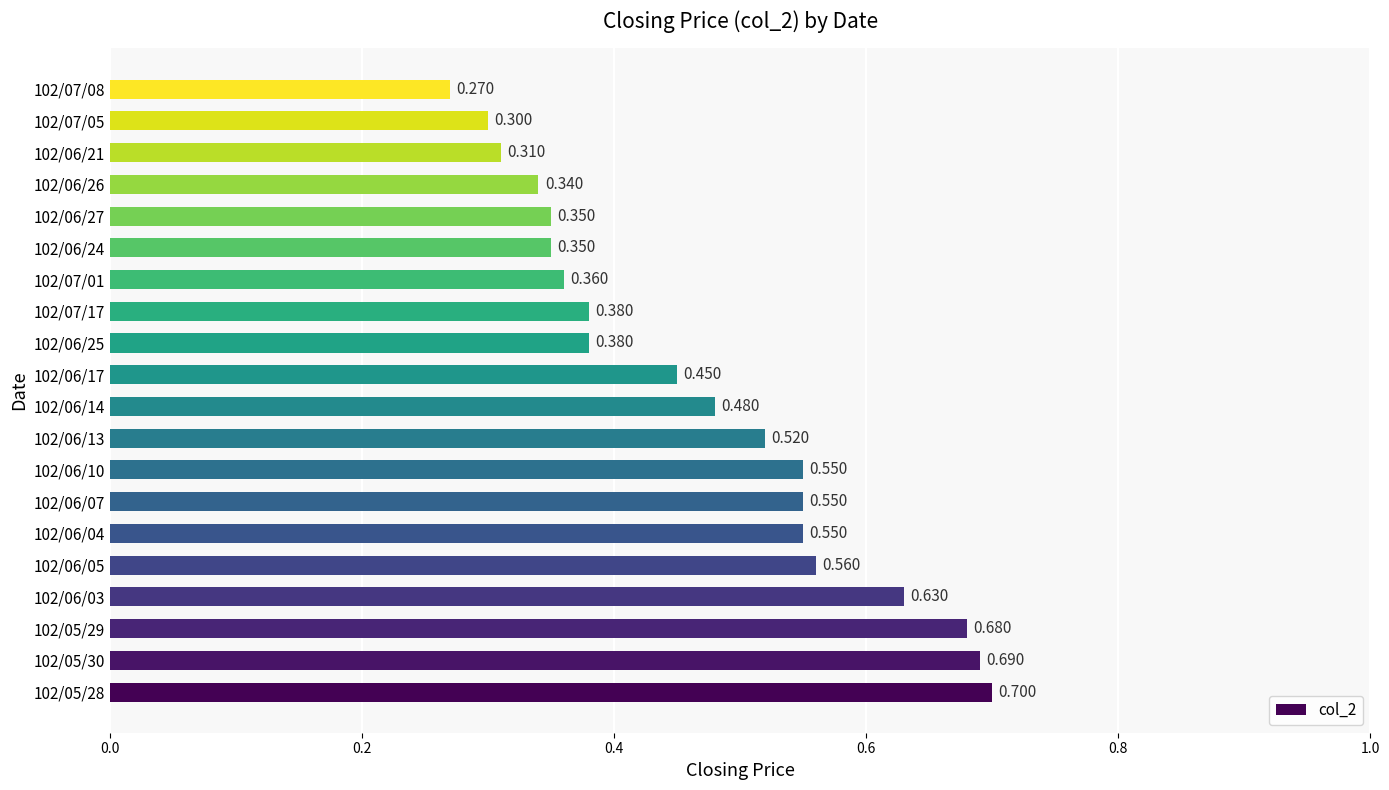

How many categories are shown in the chart?

20